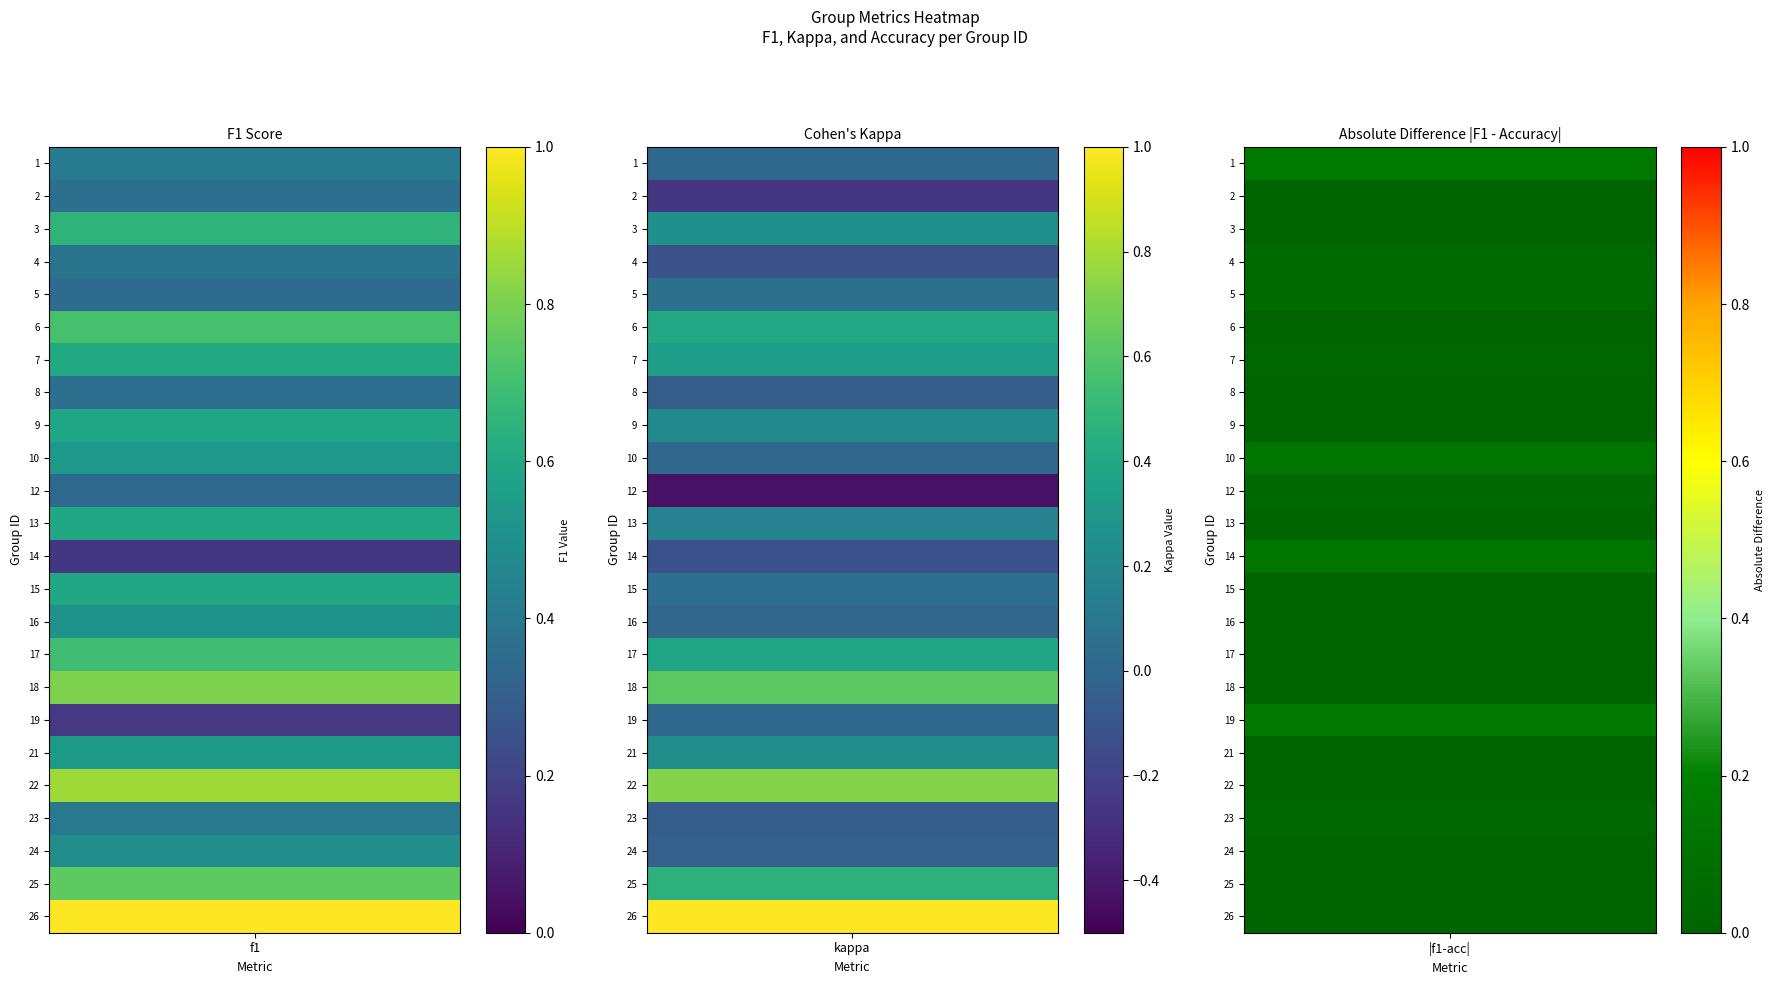

At how many categories does at least one series exceed 0?

24